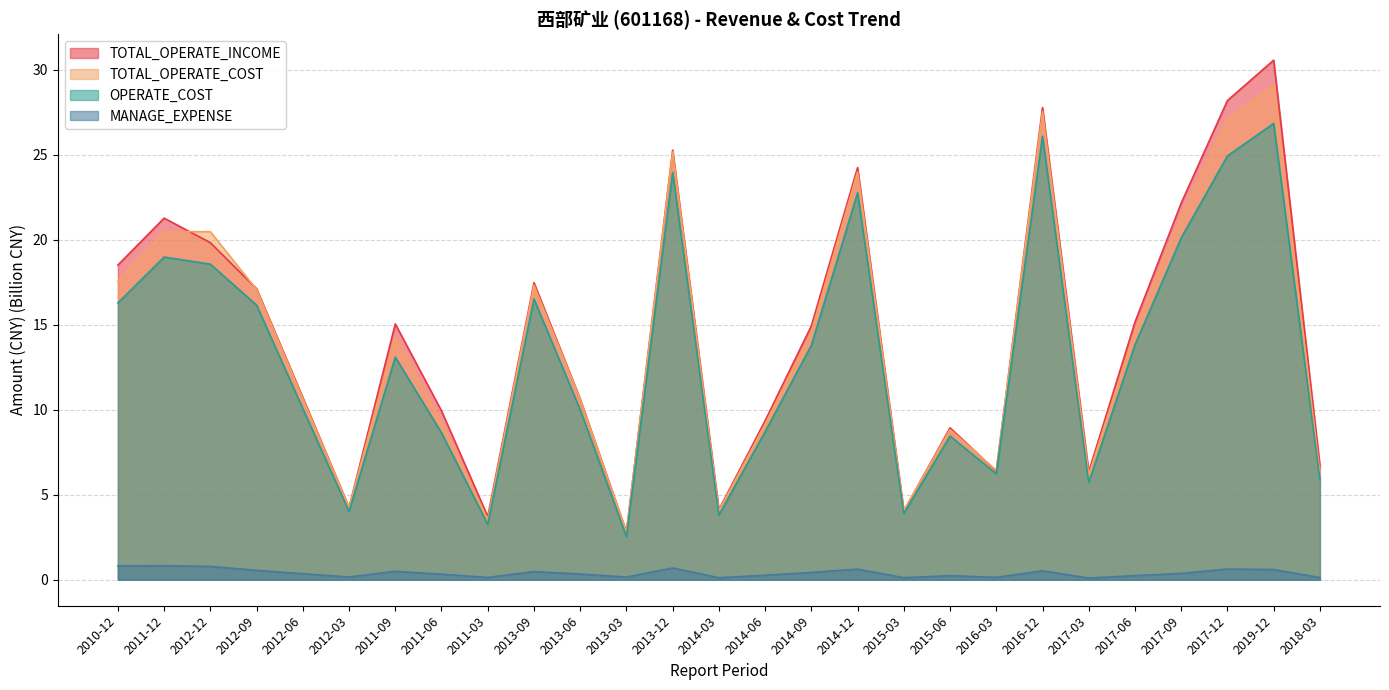

Rank the series by their maximum value, from highest to lowest.

TOTAL_OPERATE_INCOME, TOTAL_OPERATE_COST, OPERATE_COST, MANAGE_EXPENSE